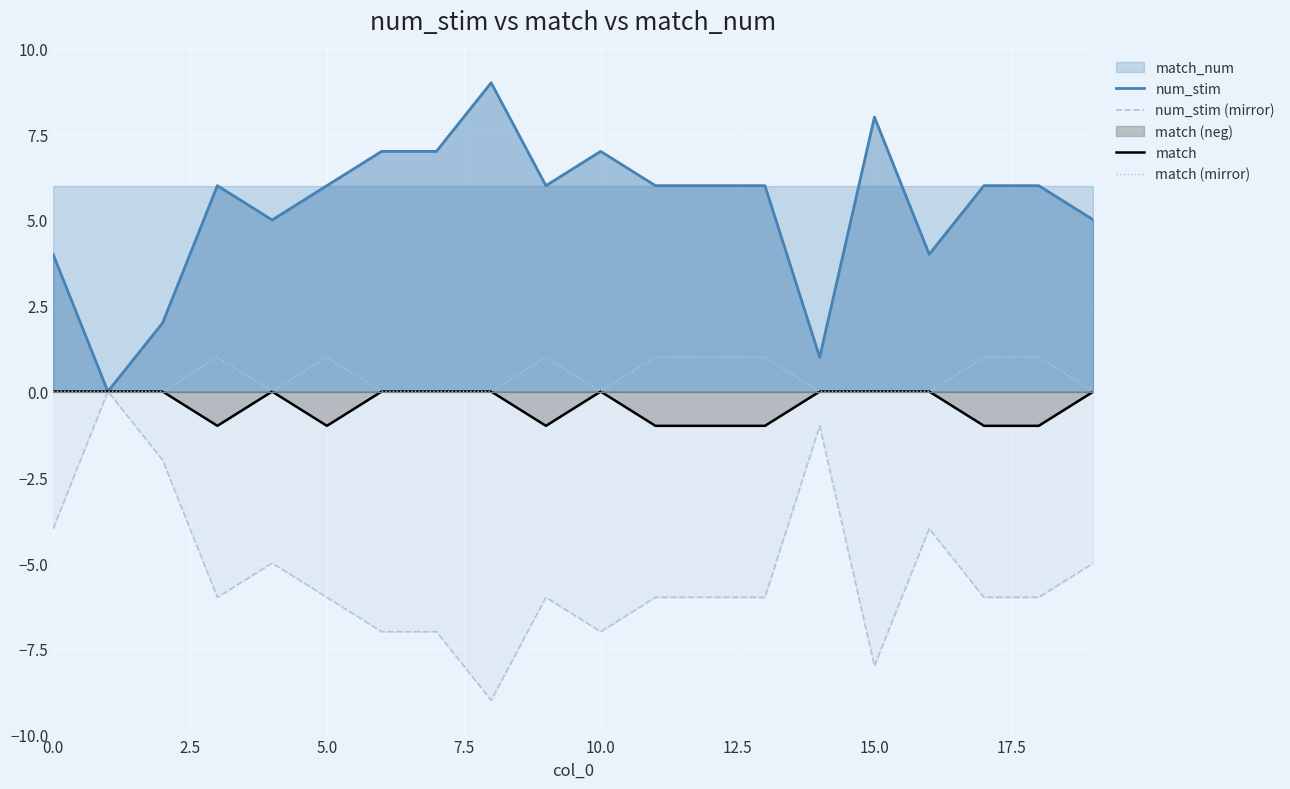

True or false: match (mirror) has a value of 2 at 12.

False